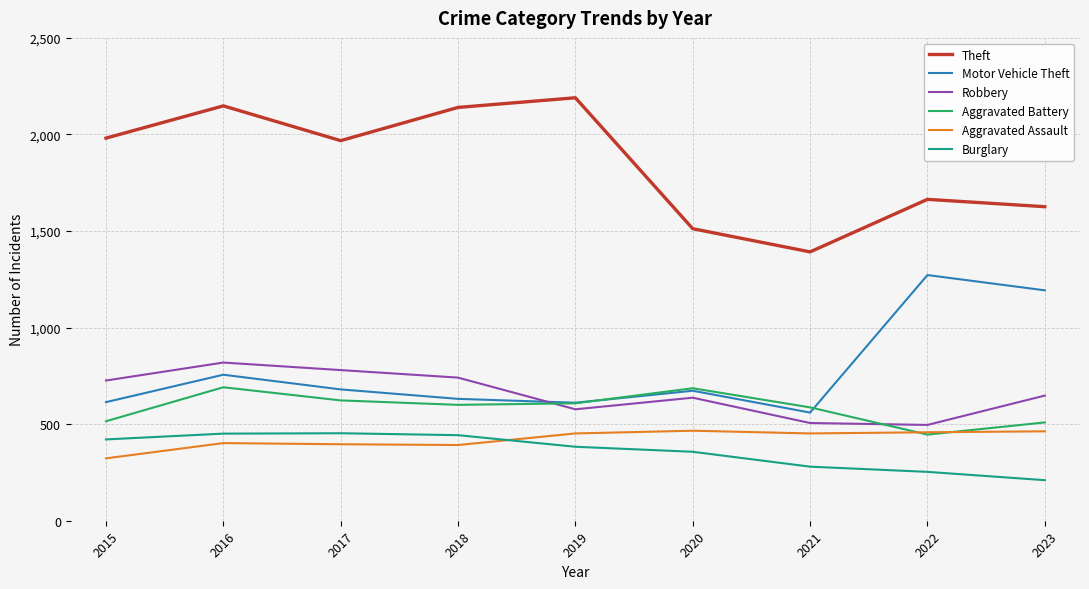

Is it true that Aggravated Assault equals 707 at 2021?

False